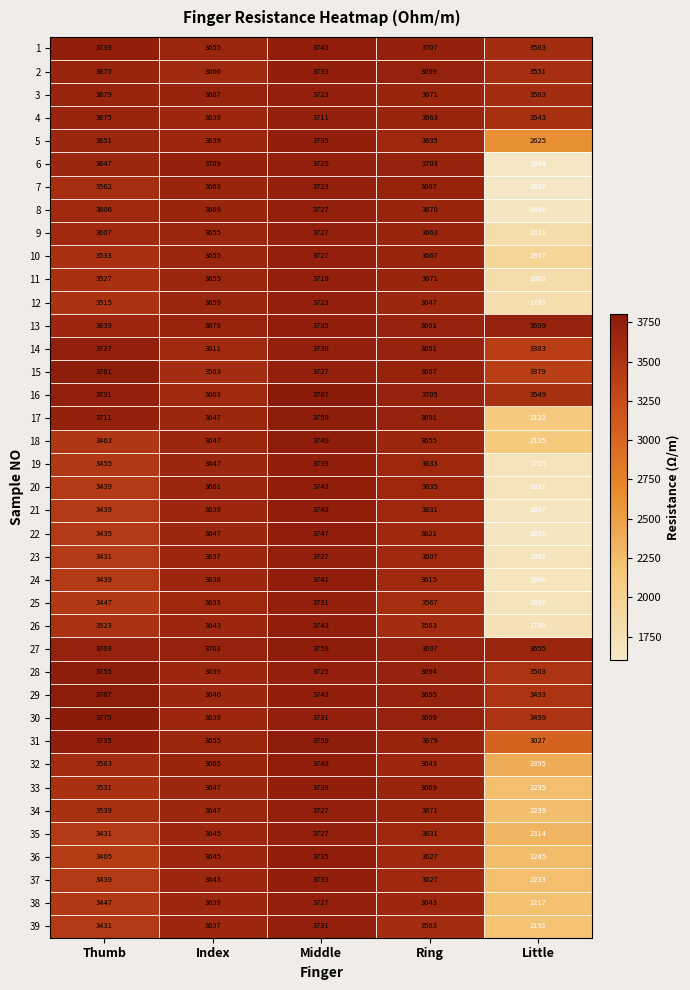

Which series has the largest range (max minus min)?

7